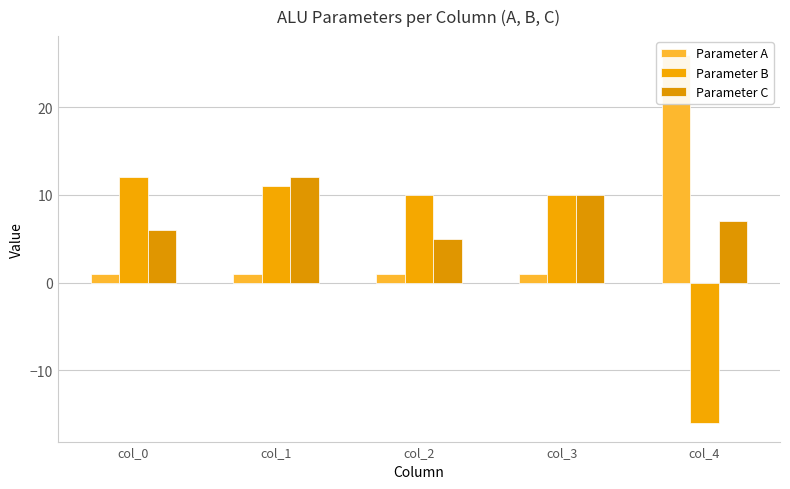

Reading left to right, extract all data points from this chart.

Parameter A: 1	1	1	1	26
Parameter B: 12	11	10	10	-16
Parameter C: 6	12	5	10	7